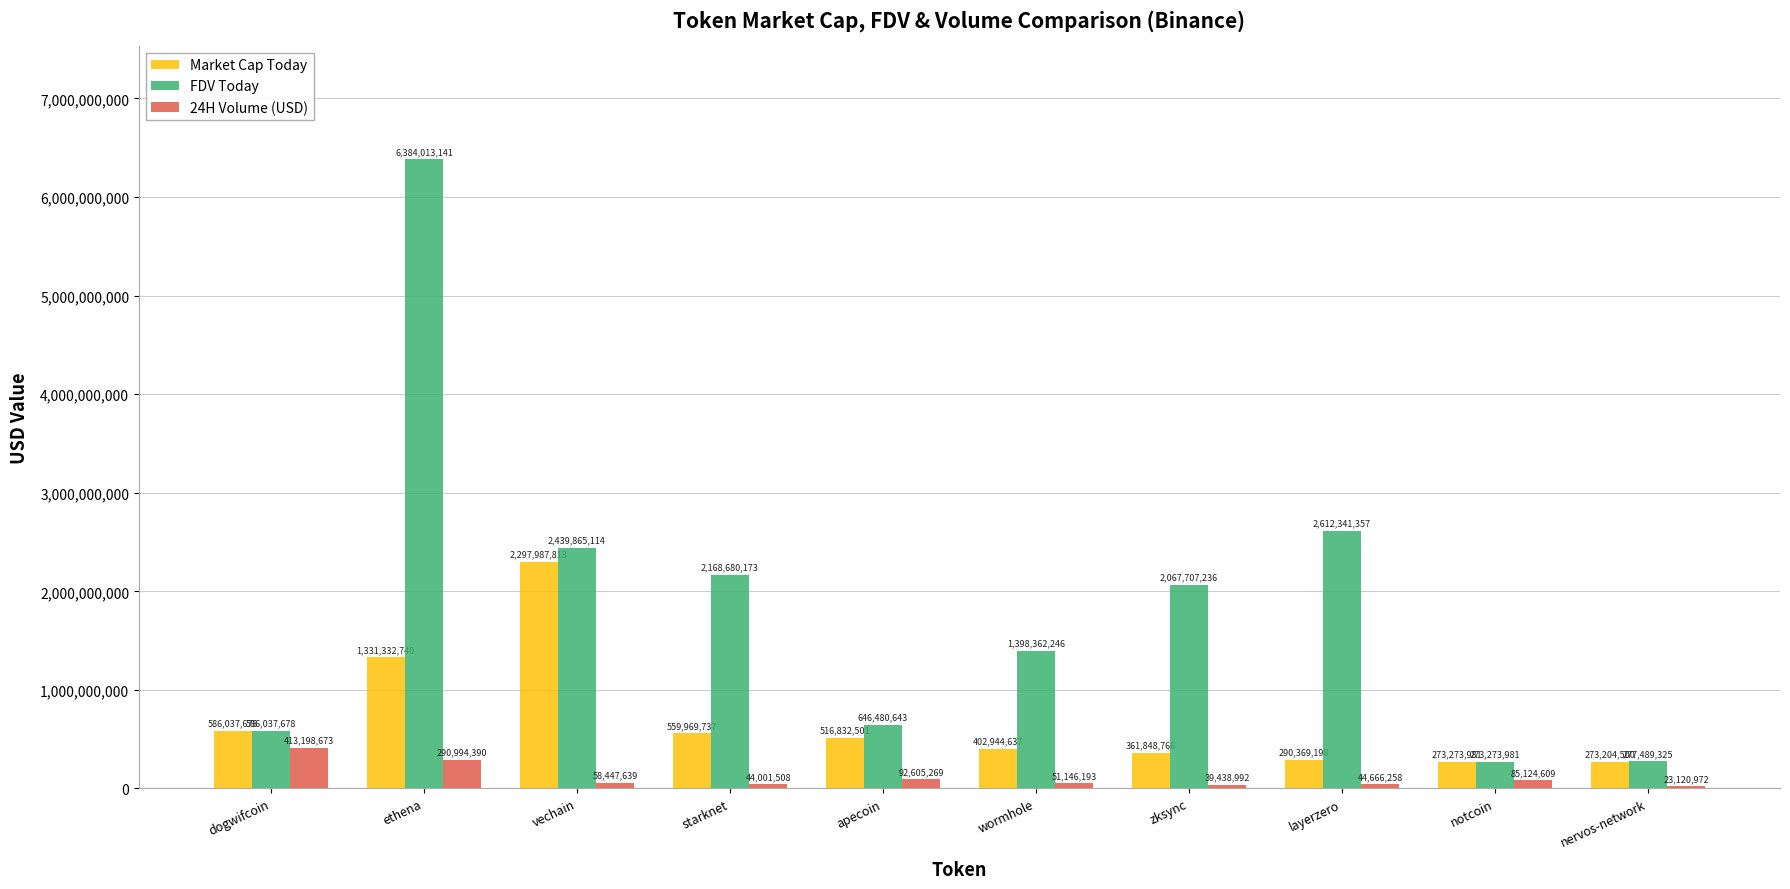

What is the difference between the highest and lowest values at nervos-network?

254368353